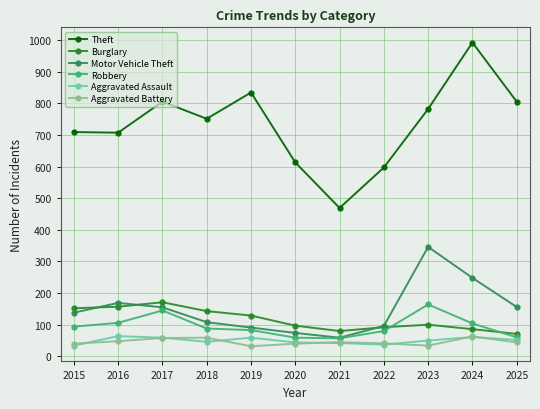

What is the value of the Burglary point at the 10th from the left?

86